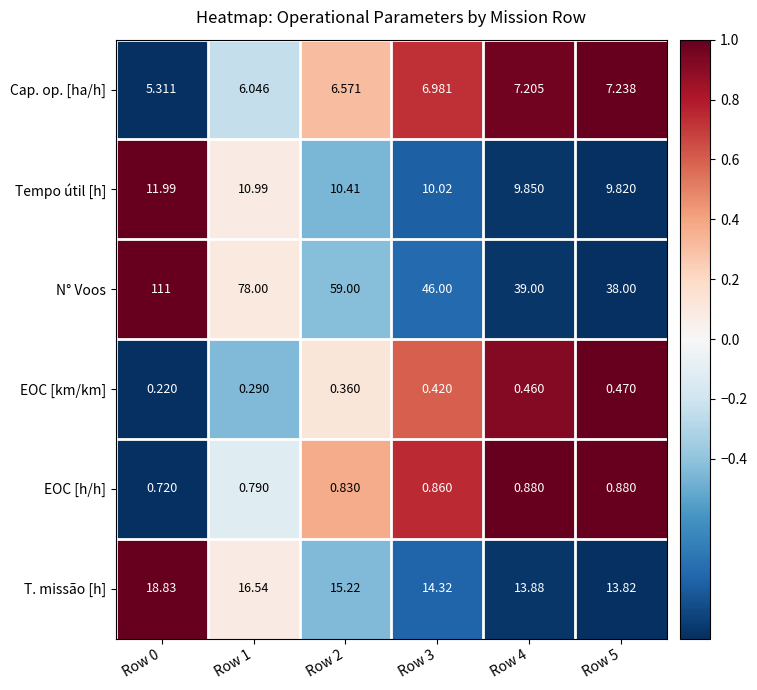

Rank the series by their maximum value, from lowest to highest.

EOC [km/km], EOC [h/h], Cap. op. [ha/h], Tempo útil [h], T. missão [h], N° Voos